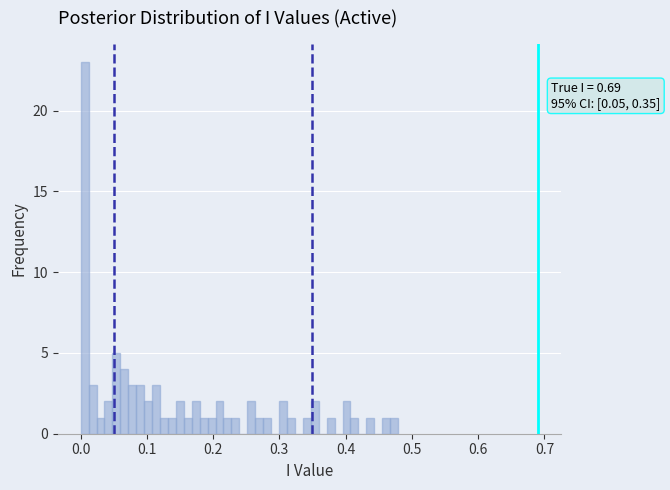

Around what value on the x-axis is the tallest bar? Give the approximate position of its centre, as read against the axis.

0.01